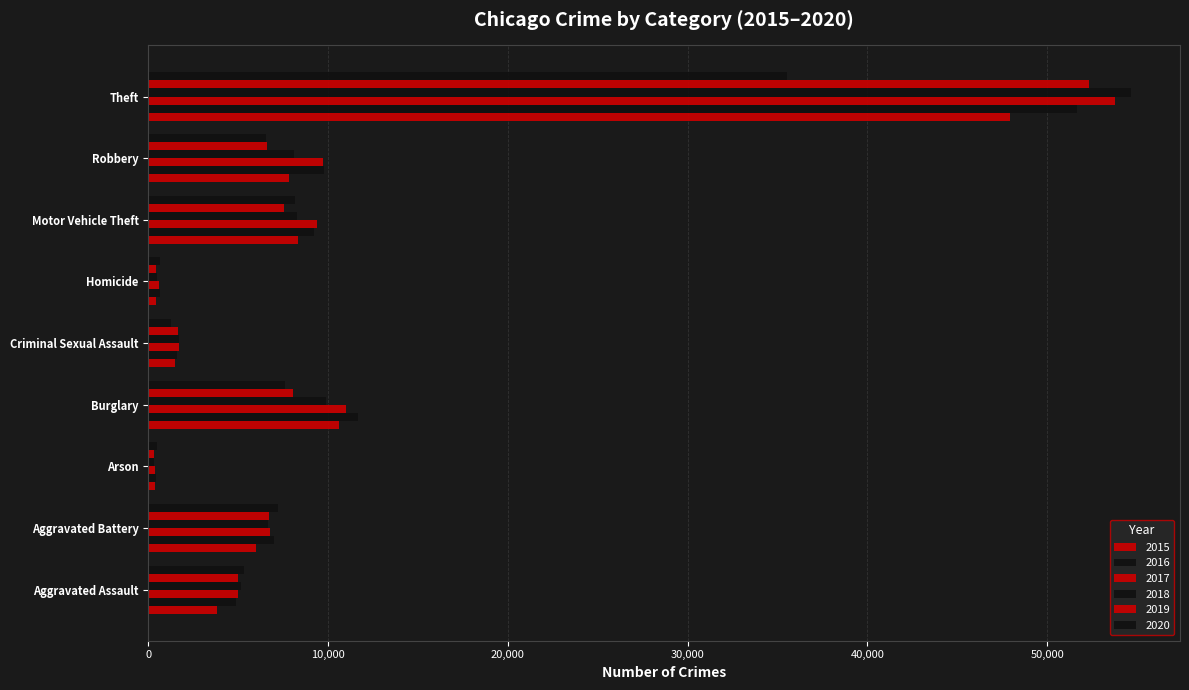

Rank the series at Arson from lowest to highest value.

2019, 2018, 2015, 2017, 2016, 2020